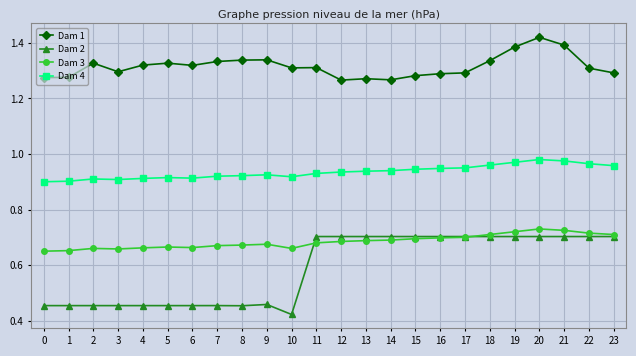

Is this an area chart (filled region under the line)?

No